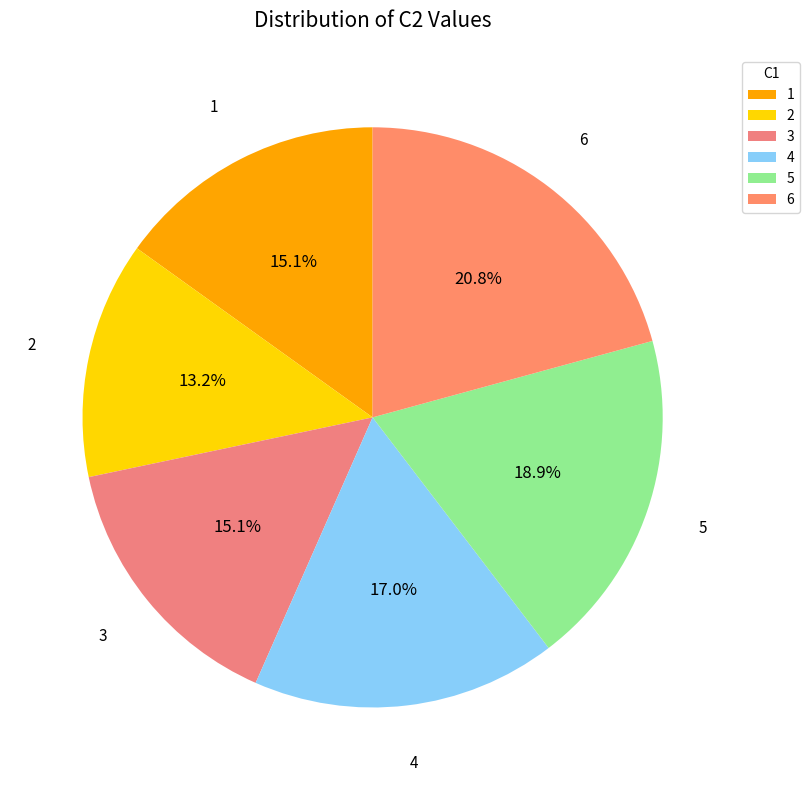

Approximately how many times larger is the value at 1 compared to 6?

0.7